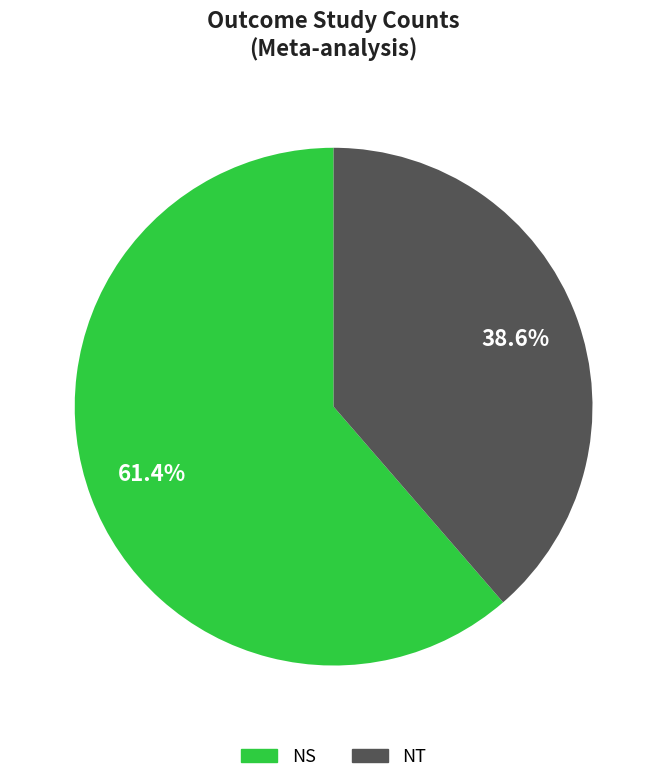

To the nearest percent, what portion does NT represent?

39%